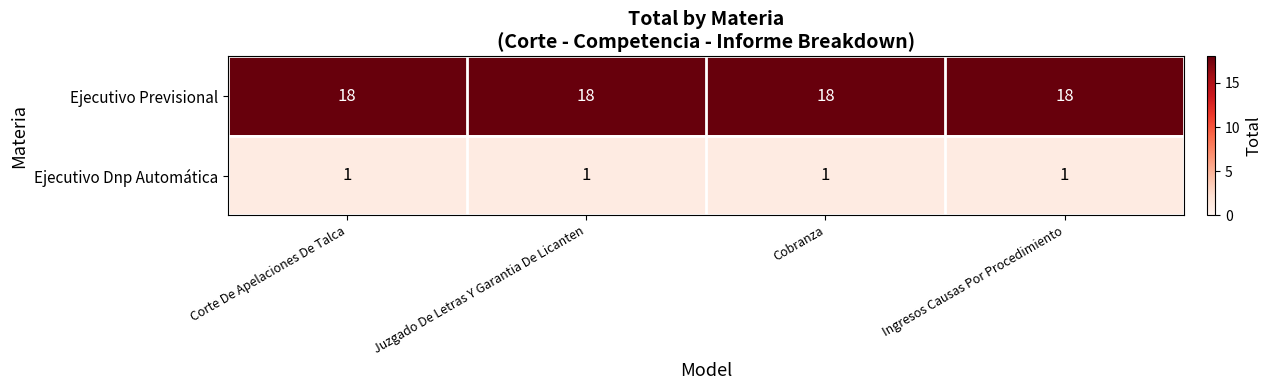

What is the spread (max minus min) of values at Corte De Apelaciones De Talca?

17